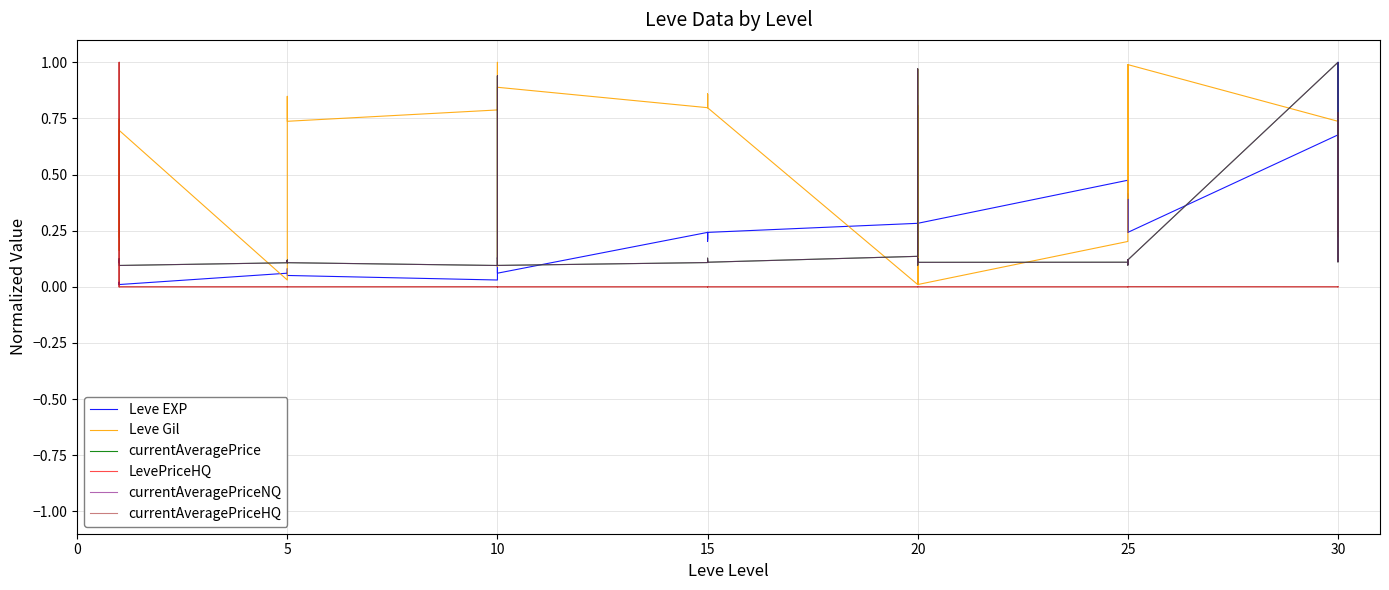

Reading right to left, extract all data points from this chart.

Leve EXP: 0.4	0.3	1.0	0.7	0.2	0.4	0.4	0.2	0.4	0.5	0.3	0.1	0.3	0.3	0.2	0.3	0.2	0.2	0.2	0.2	0.2	0.2	0.1	0.1	0.1	0.1	0.1	0.0	0.1	0.1	0.1	0.1	0.1	0.1	0.0	0.0	0.0	0.0	0.0	0.0
Leve Gil: 0.2	0.4	0.2	0.7	1.0	0.4	0.6	1.0	0.4	0.2	0.0	1.0	0.0	0.0	0.8	0.0	0.8	0.8	0.9	0.8	0.9	0.8	0.9	0.9	0.1	1.0	1.0	0.8	0.7	0.8	0.8	0.5	0.0	0.0	0.7	0.7	0.2	0.7	0.2	0.7
currentAveragePrice: 0.8	0.1	0.1	1.0	0.1	0.1	0.1	0.1	0.1	0.1	0.1	0.1	0.1	0.1	1.0	0.1	0.1	0.1	0.1	0.1	0.1	0.1	0.1	0.1	0.1	0.9	0.1	0.1	0.1	0.1	0.1	0.1	0.1	0.1	0.1	0.1	0.1	0.1	0.1	0.1
LevePriceHQ: 0.0	0.0	0.0	0.0	0.0	0.0	0.0	0.0	0.0	0.0	0.0	0.0	0.0	0.0	0.0	0.0	0.0	0.0	0.0	0.0	0.0	0.0	0.0	0.0	0.0	0.0	0.0	0.0	0.0	0.0	0.0	0.0	0.0	0.0	0.0	0.0	0.0	0.0	1.0	0.0
currentAveragePriceNQ: 0.8	0.1	0.1	1.0	0.1	0.1	0.1	0.1	0.1	0.1	0.1	0.1	0.1	0.1	1.0	0.1	0.1	0.1	0.1	0.1	0.1	0.1	0.1	0.1	0.1	0.9	0.1	0.1	0.1	0.1	0.1	0.1	0.1	0.1	0.1	0.1	0.1	0.1	0.1	0.1
currentAveragePriceHQ: 0.0	0.0	0.0	0.0	0.0	0.0	0.0	0.0	0.0	0.0	0.0	0.0	0.0	0.0	0.0	0.0	0.0	0.0	0.0	0.0	0.0	0.0	0.0	0.0	0.0	0.0	0.0	0.0	0.0	0.0	0.0	0.0	0.0	0.0	0.0	0.0	0.0	0.0	1.0	0.0